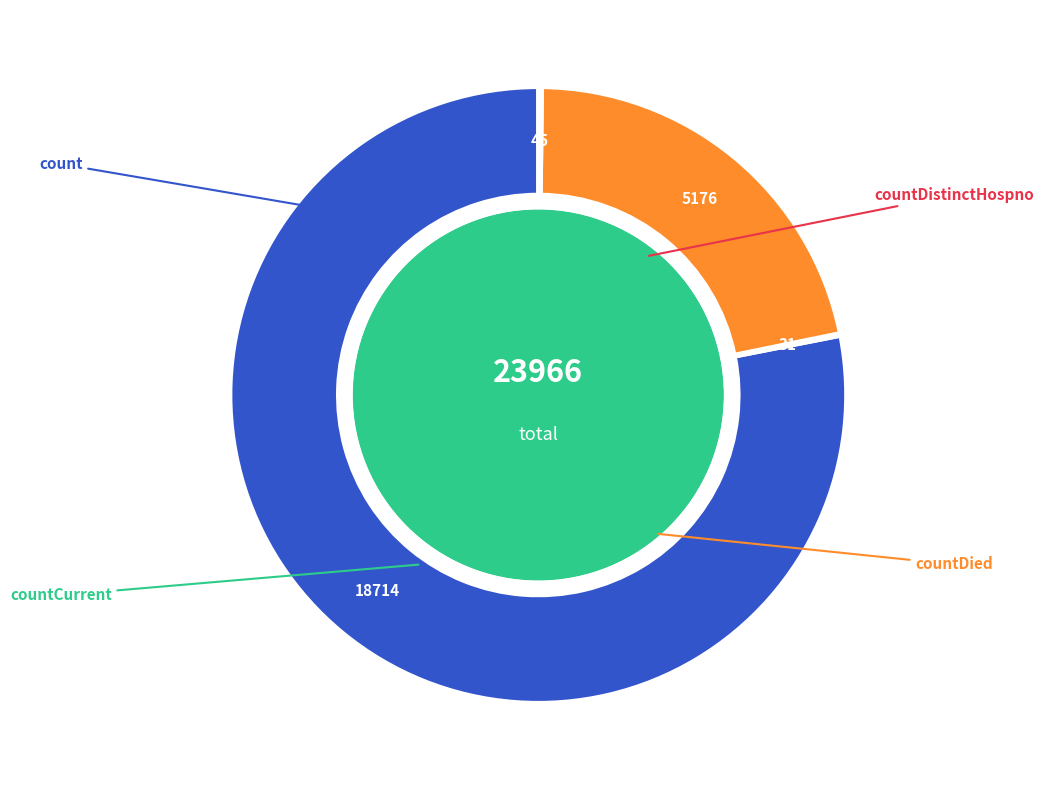

Is there any slice that represents more than half of the pie?

Yes